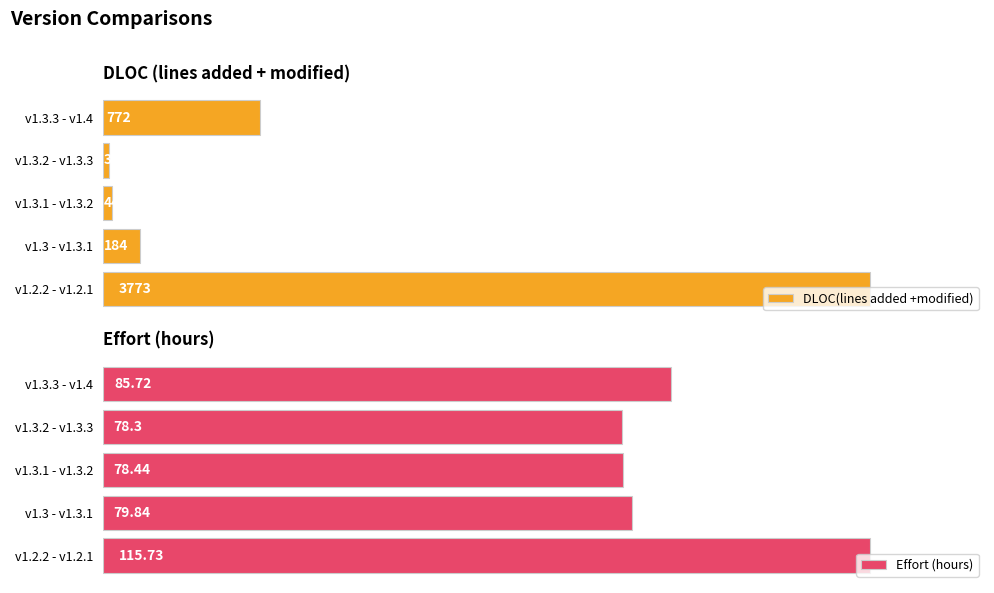

At which label is DLOC(lines added +modified) closest to 1901?

v1.3.3 - v1.4